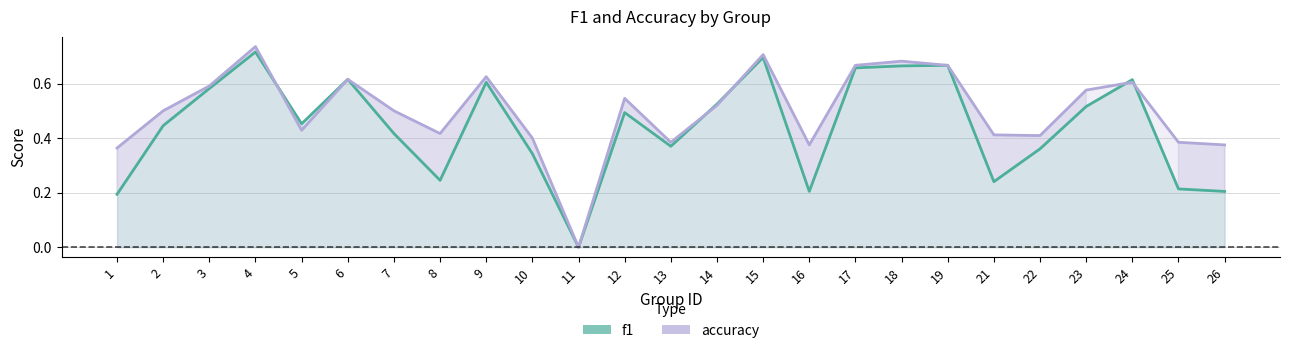

What is the total value across all series at 6?

1.2